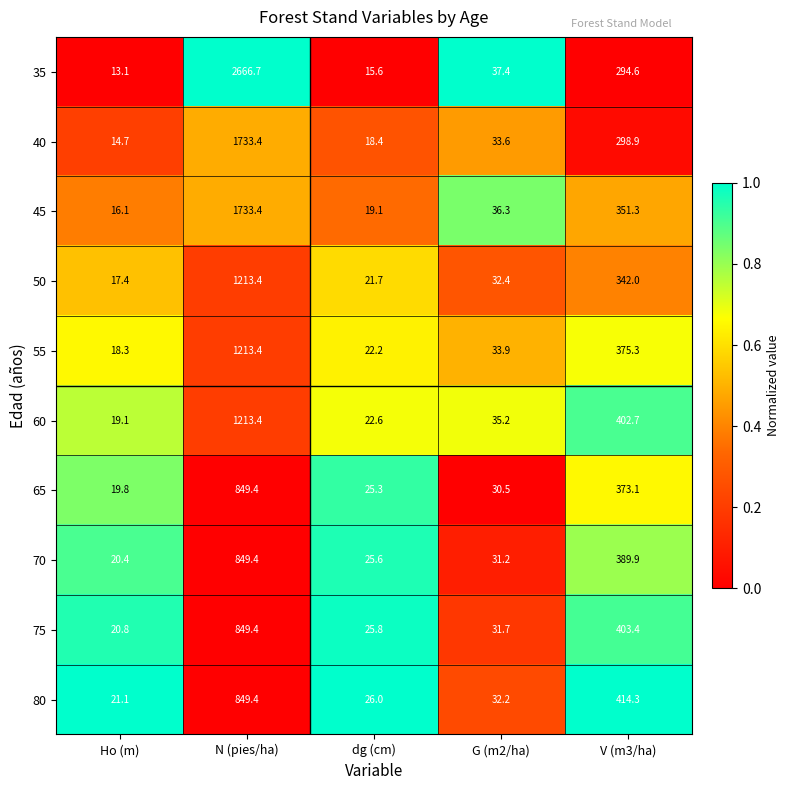

At which category does the chart reach its minimum across all series?

Ho (m)